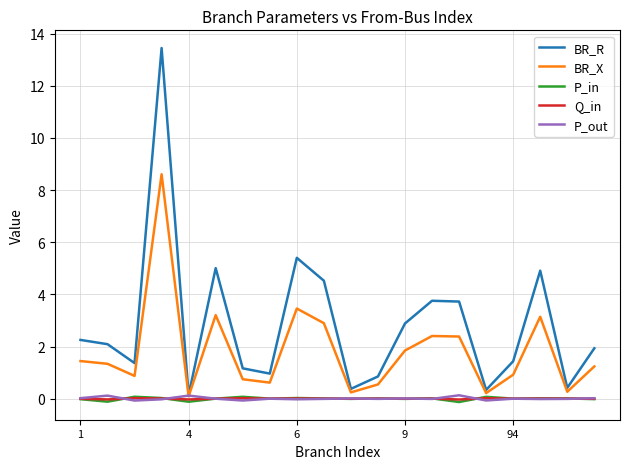

What is the maximum value shown in the chart?

13.4